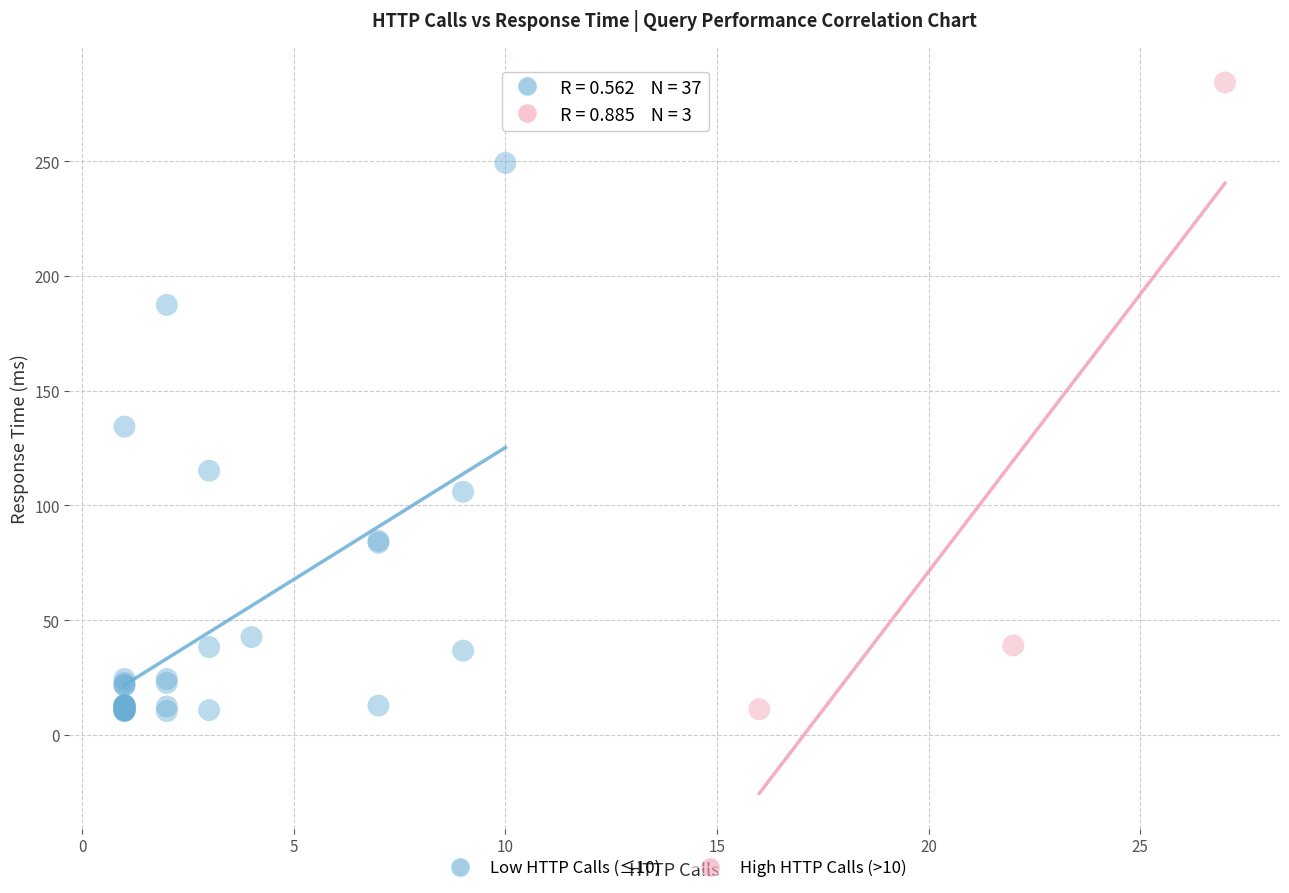

Which series has the largest Y range (max minus min)?

High HTTP Calls (>10)